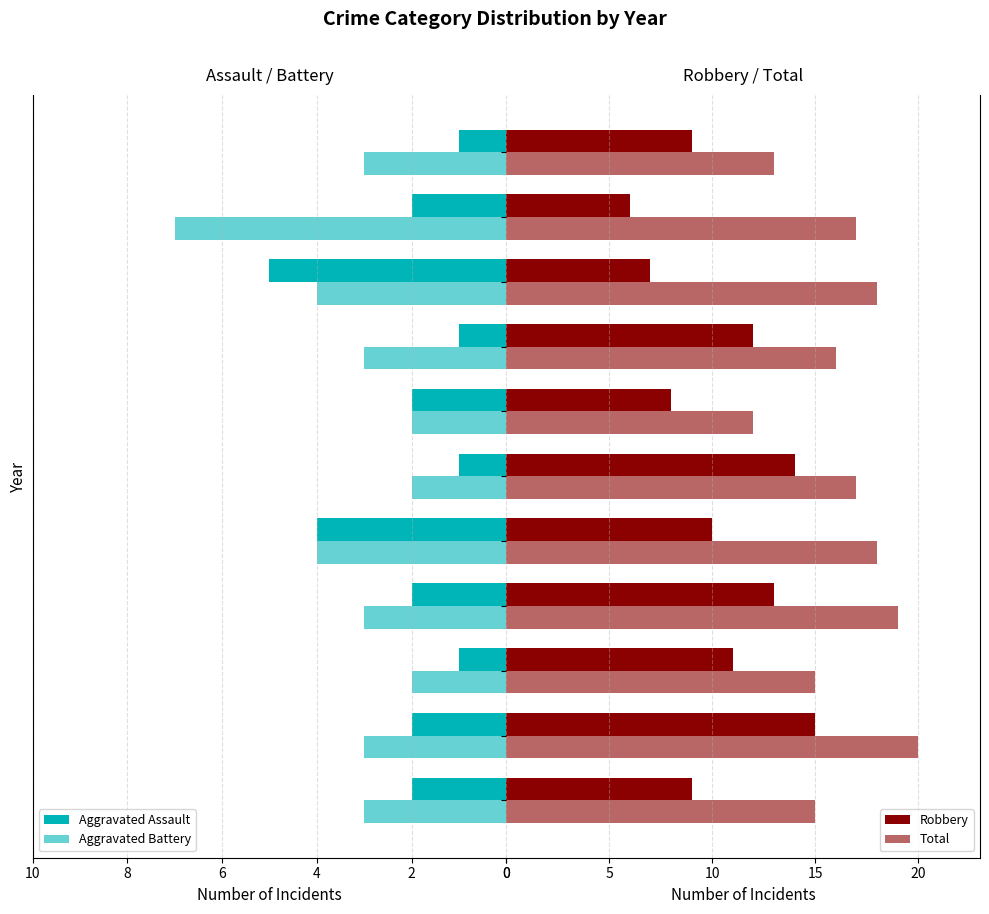

Between 2022 and 2023, which is larger?

2022